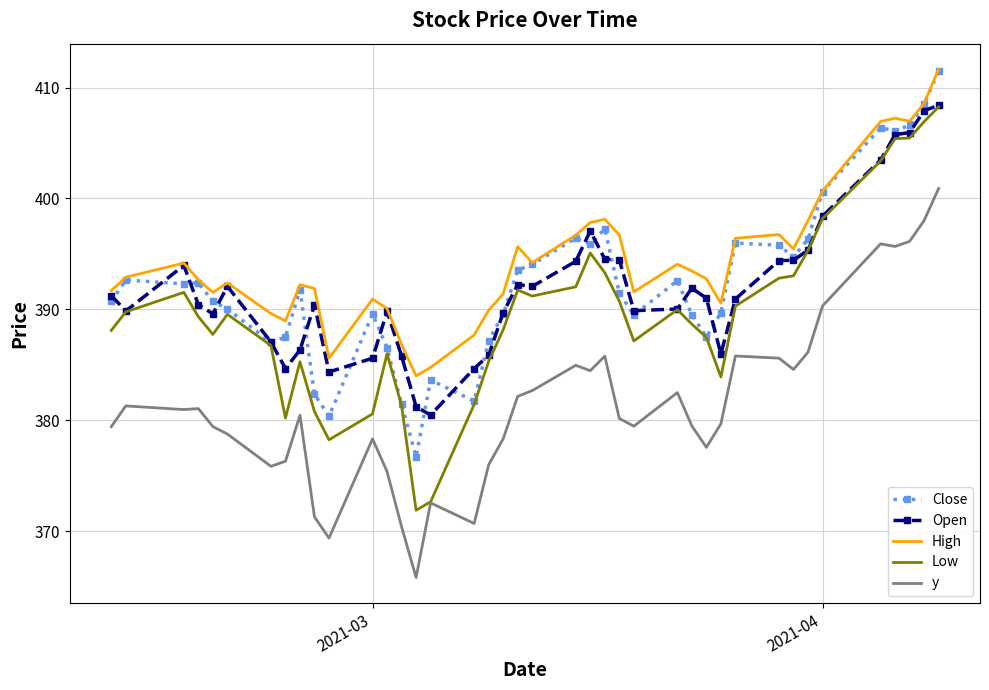

Which series has the largest total across all categories?

High